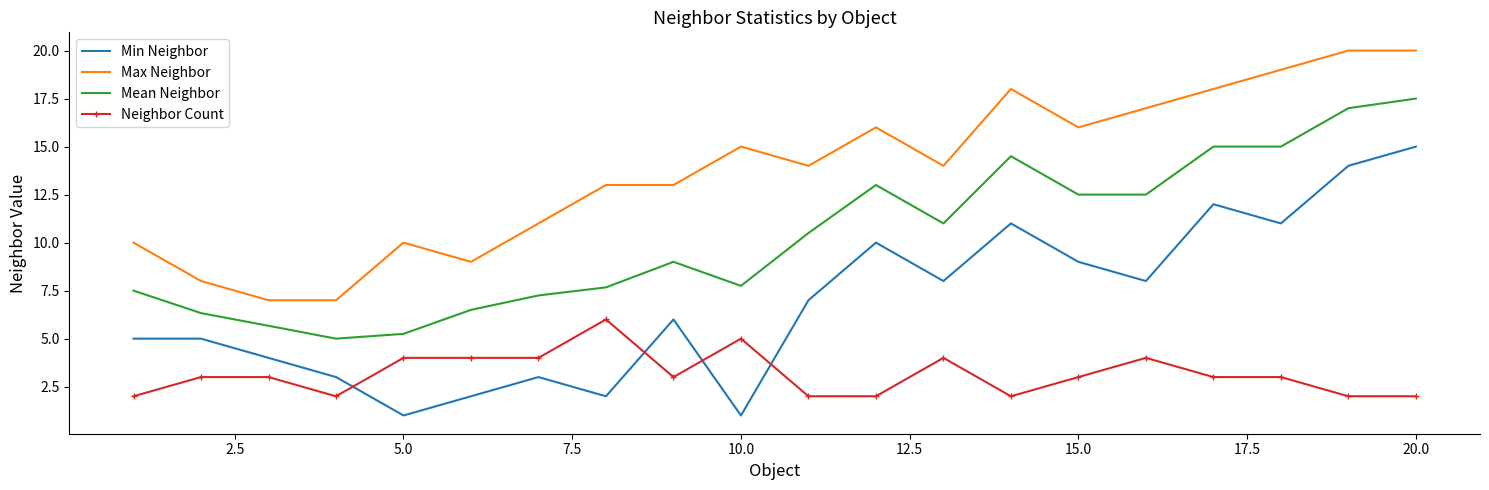

Which series has the widest spread of values?

Min Neighbor